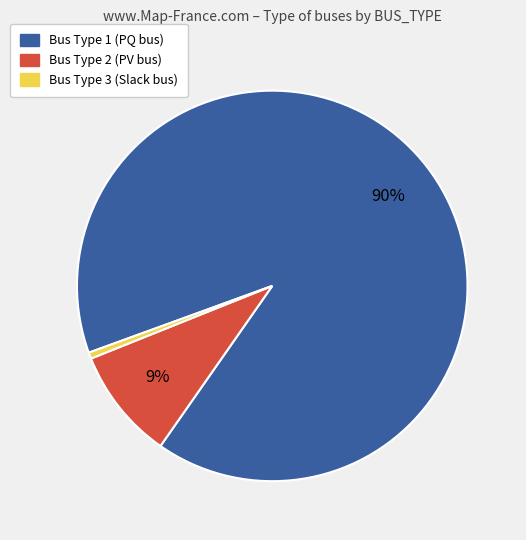

Does any single category account for the majority?

Yes